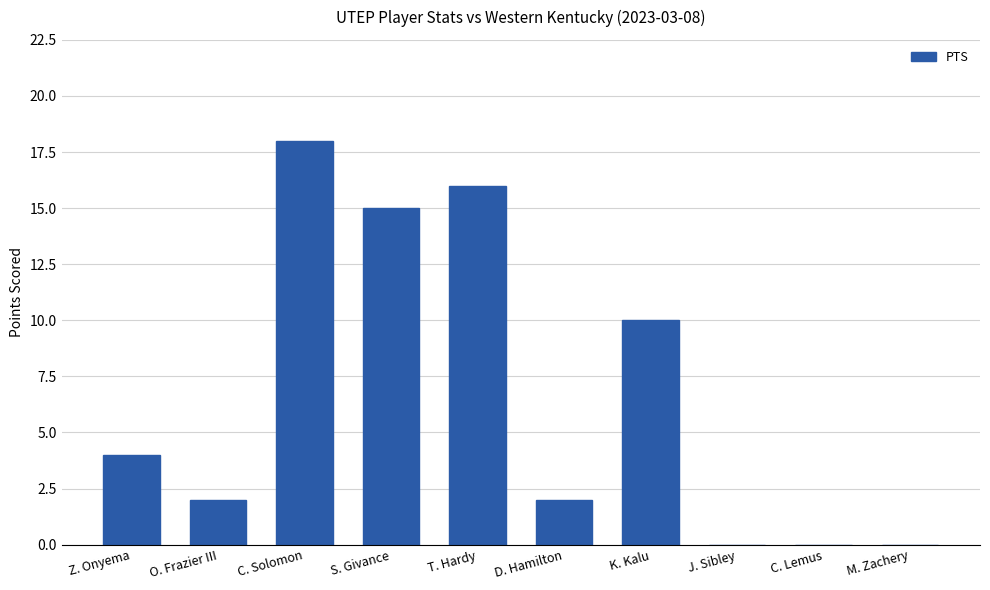

What is the sum of all values?

67